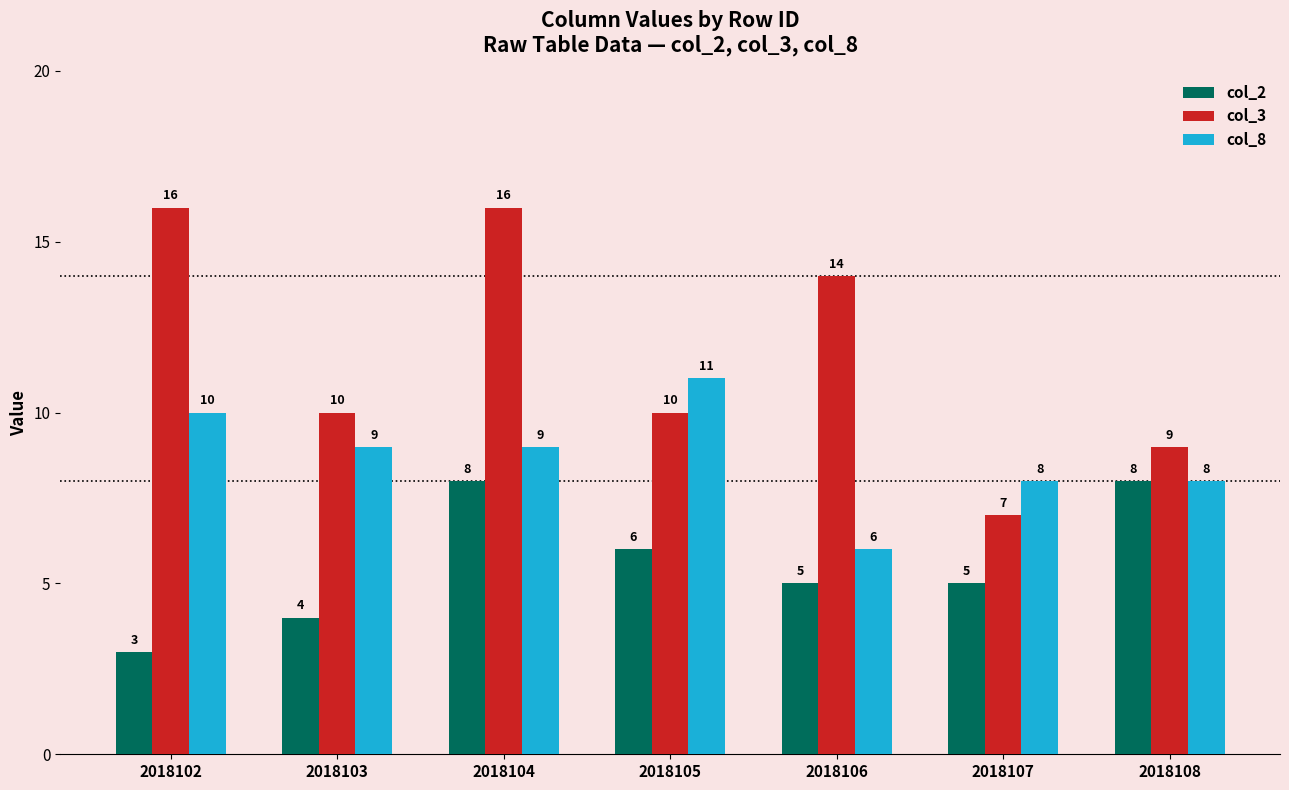

How many distinct data groups are displayed?

3